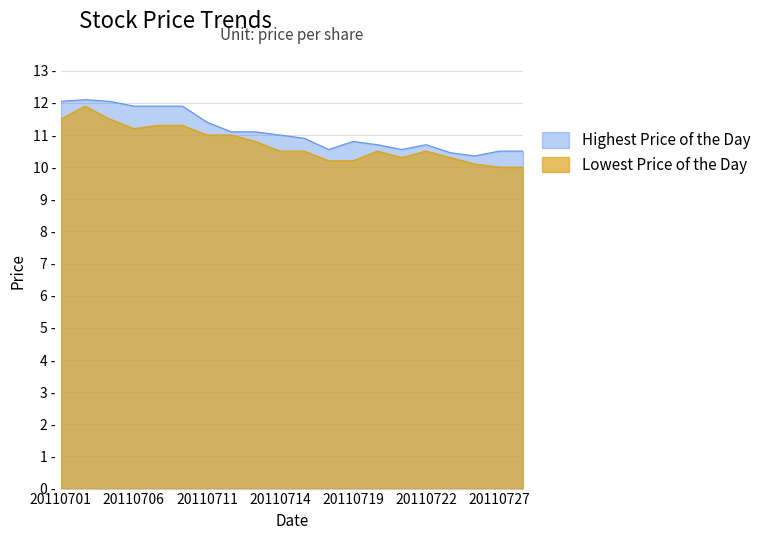

How many distinct data groups are displayed?

2